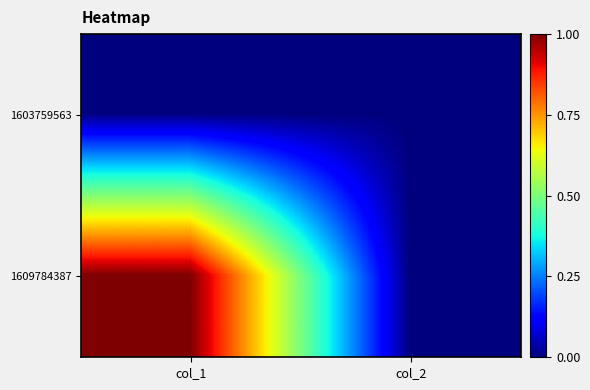

Reading left to right, what are all the values shown in this chart?

1603759563: col_1=0	col_2=0
1609784387: col_1=1	col_2=0